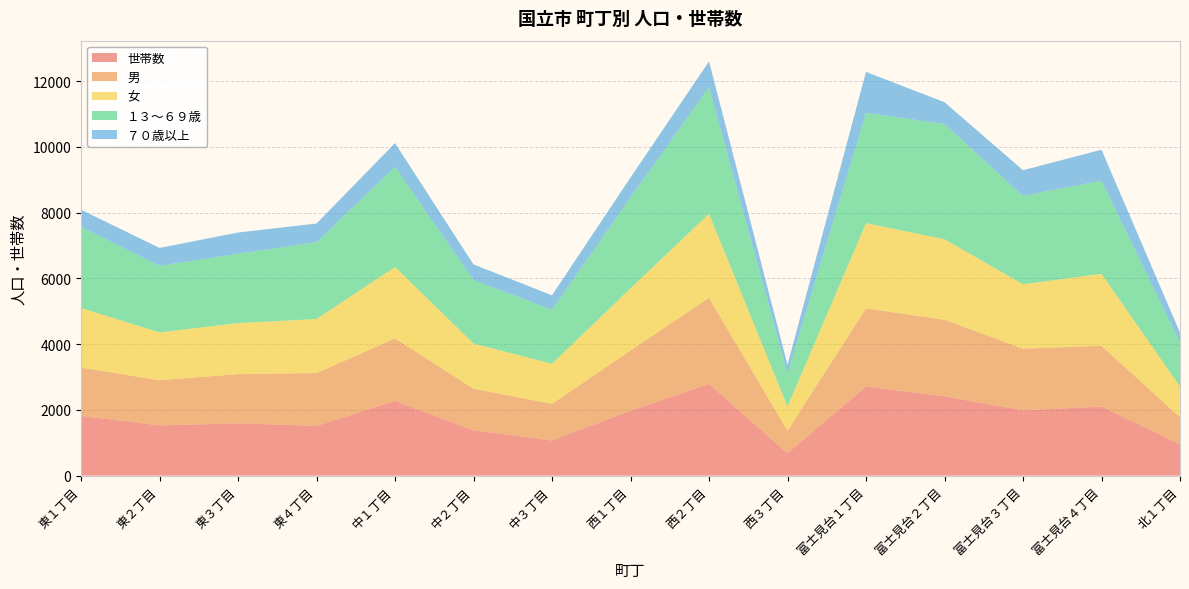

Reading right to left, what are all the values shown in this chart?

世帯数: 北１丁目=952	富士見台４丁目=2102	富士見台３丁目=1986	富士見台２丁目=2412	富士見台１丁目=2709	西３丁目=682	西２丁目=2789	西１丁目=1973	中３丁目=1068	中２丁目=1379	中１丁目=2273	東４丁目=1512	東３丁目=1593	東２丁目=1527	東１丁目=1821
男: 北１丁目=824	富士見台４丁目=1847	富士見台３丁目=1878	富士見台２丁目=2329	富士見台１丁目=2379	西３丁目=682	西２丁目=2619	西１丁目=1832	中３丁目=1116	中２丁目=1263	中１丁目=1902	東４丁目=1609	東３丁目=1495	東２丁目=1376	東１丁目=1465
女: 北１丁目=936	富士見台４丁目=2191	富士見台３丁目=1959	富士見台２丁目=2451	富士見台１丁目=2593	西３丁目=743	西２丁目=2558	西１丁目=1897	中３丁目=1219	中２丁目=1378	中１丁目=2173	東４丁目=1644	東３丁目=1553	東２丁目=1455	東１丁目=1815
１３～６９歳: 北１丁目=1334	富士見台４丁目=2834	富士見台３丁目=2684	富士見台２丁目=3504	富士見台１丁目=3361	西３丁目=998	西２丁目=3854	西１丁目=2762	中３丁目=1644	中２丁目=1931	中１丁目=3045	東４丁目=2337	東３丁目=2109	東２丁目=2026	東１丁目=2469
７０歳以上: 北１丁目=305	富士見台４丁目=941	富士見台３丁目=784	富士見台２丁目=664	富士見台１丁目=1240	西３丁目=268	西２丁目=782	西１丁目=605	中３丁目=440	中２丁目=475	中１丁目=723	東４丁目=568	東３丁目=646	東２丁目=544	東１丁目=520